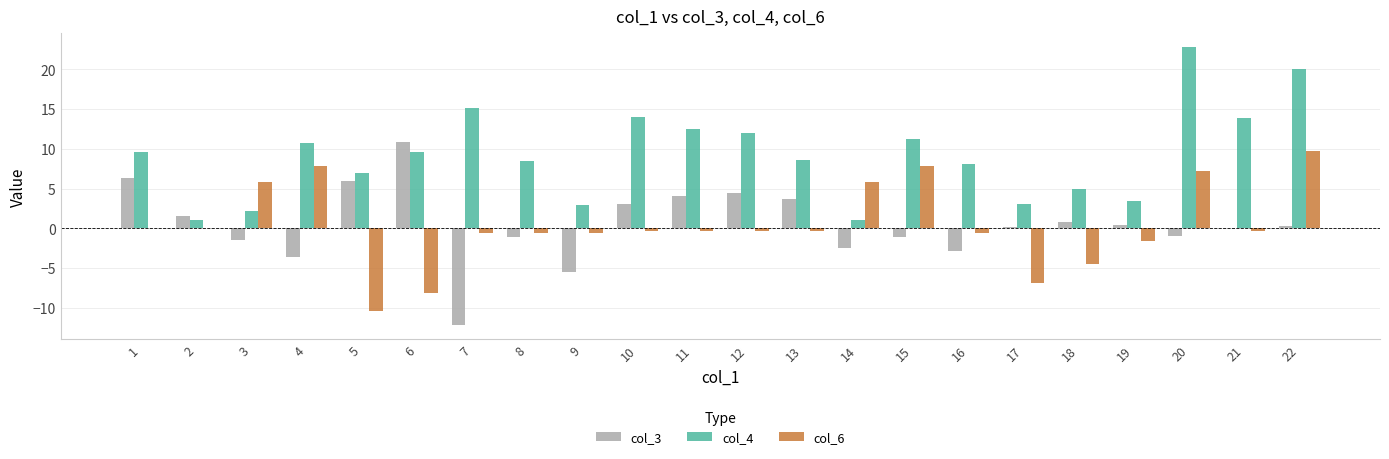

What is the total value across all series at 8?

6.7